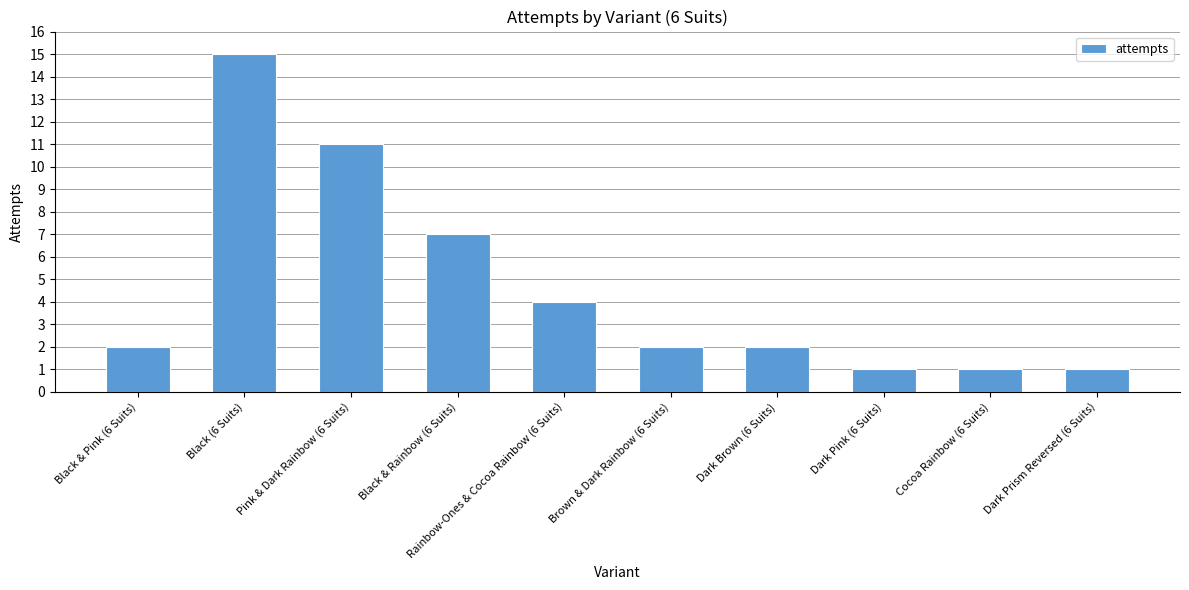

Approximately how many times larger is the value at Cocoa Rainbow (6 Suits) compared to Black (6 Suits)?

0.1